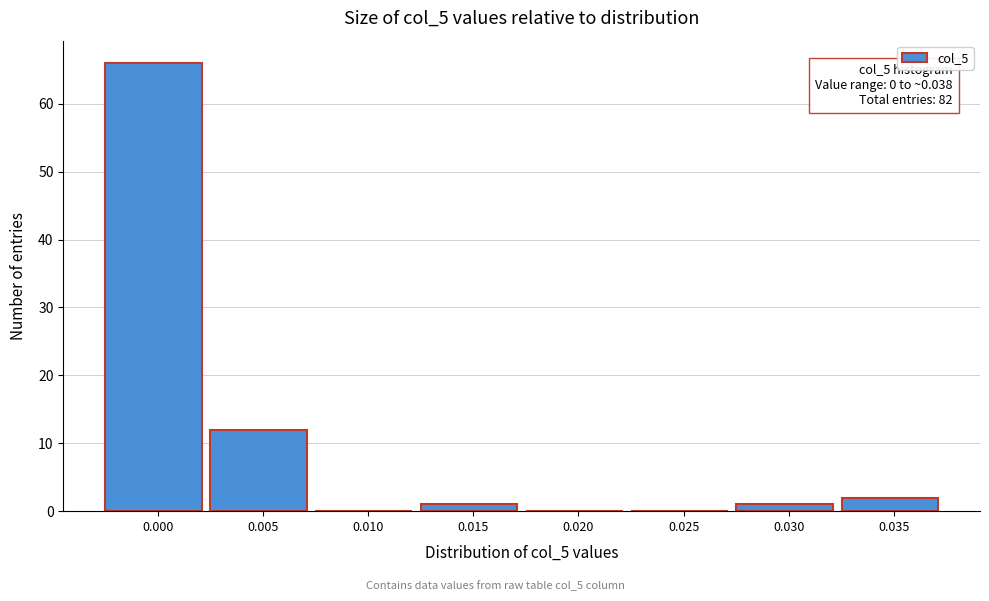

Reading left to right, what are all the values shown in this chart?

0.000=66	0.005=12	0.010=0	0.015=1	0.020=0	0.025=0	0.030=1	0.035=2